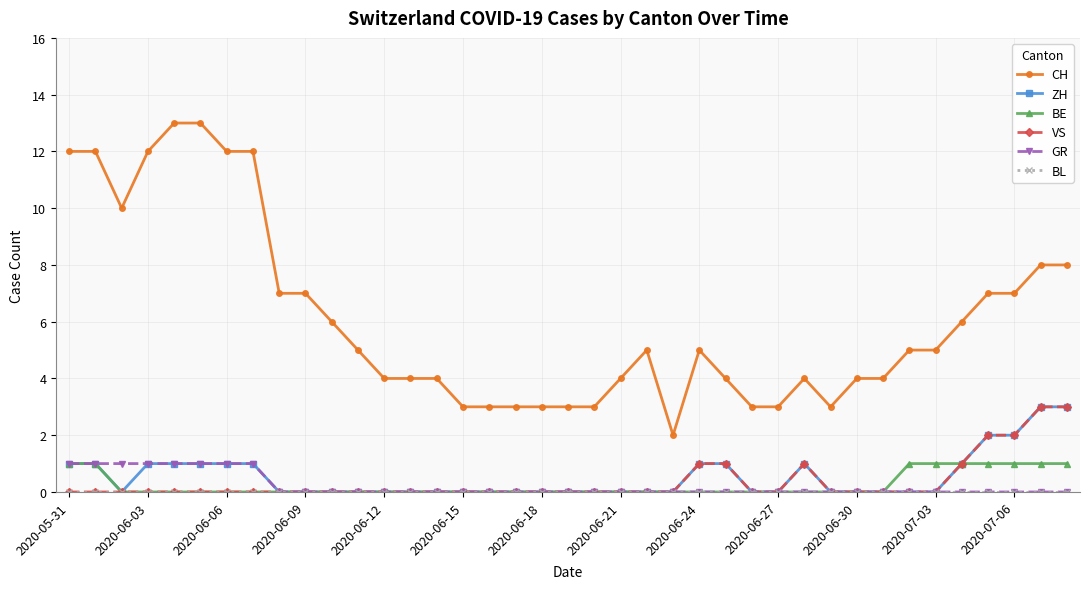

Which series has the largest total across all categories?

CH